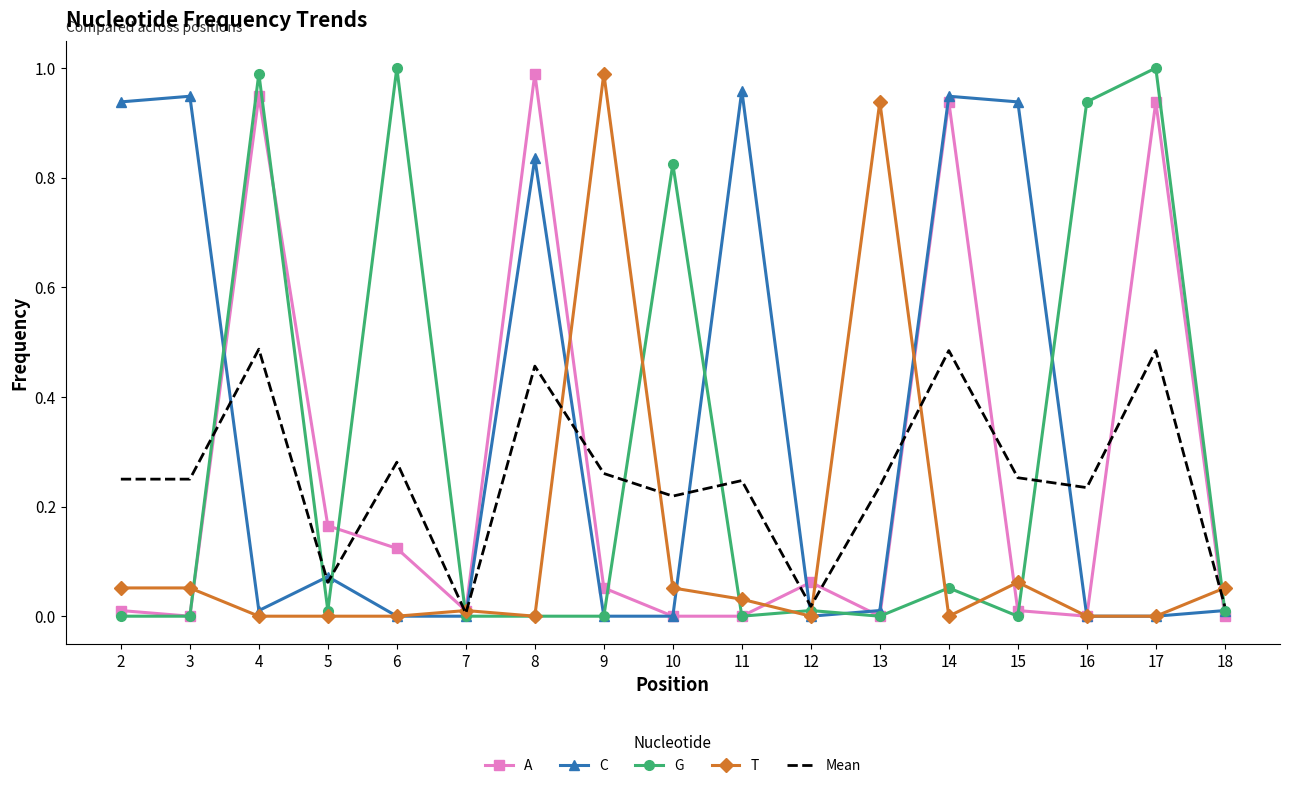

Which series has the widest spread of values?

G